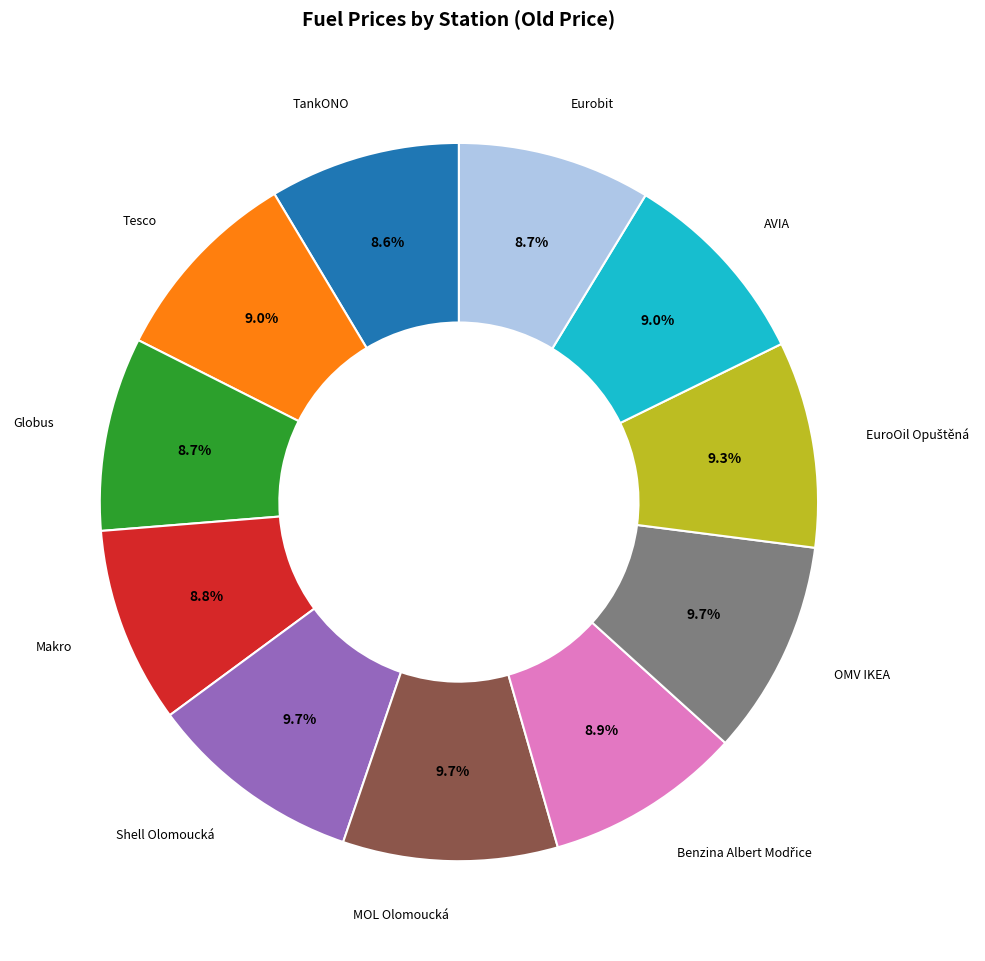

Approximately how many times larger is the value at Tesco compared to OMV IKEA?

0.9